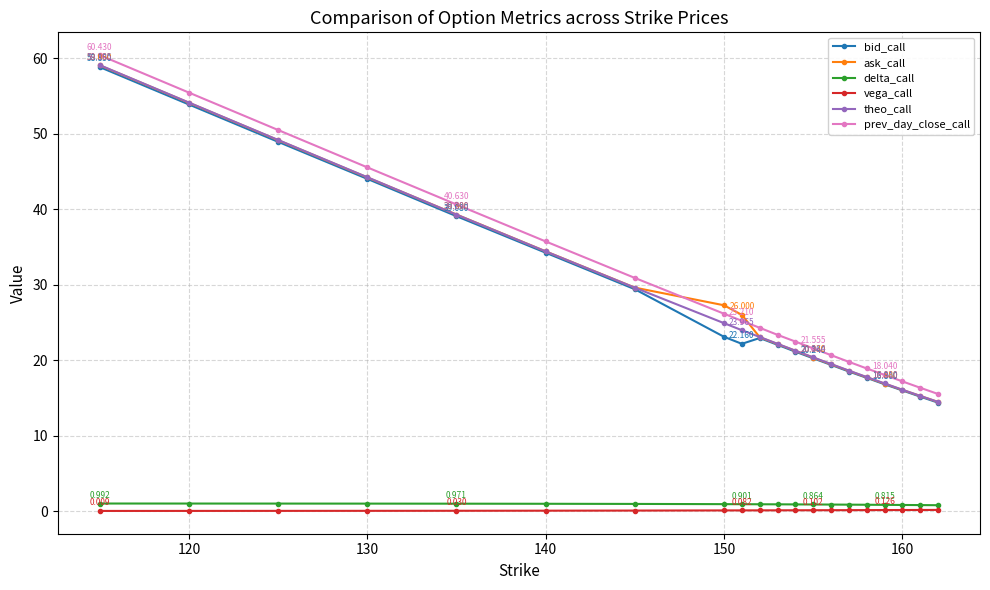

What is the difference between the maximum and minimum values in the vega_call series?

0.1